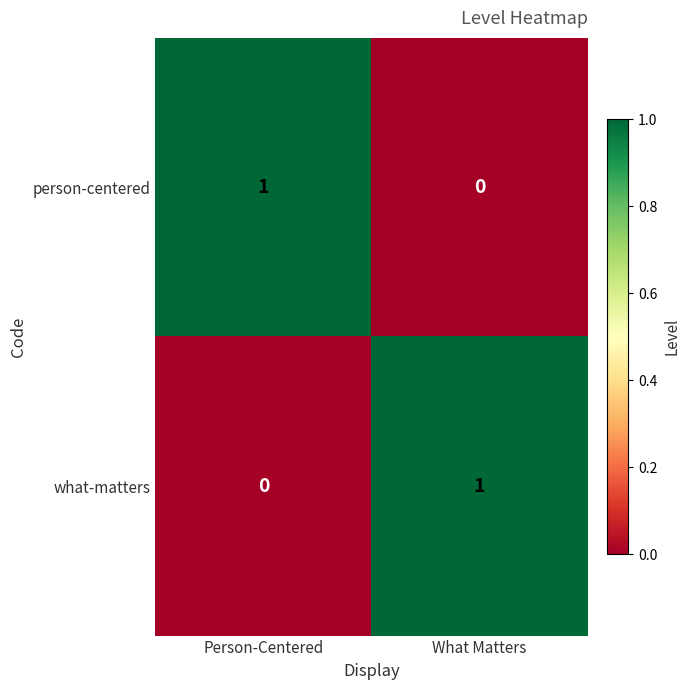

Reading left to right, list all the values displayed in this chart.

person-centered: Person-Centered=1	What Matters=0
what-matters: Person-Centered=0	What Matters=1